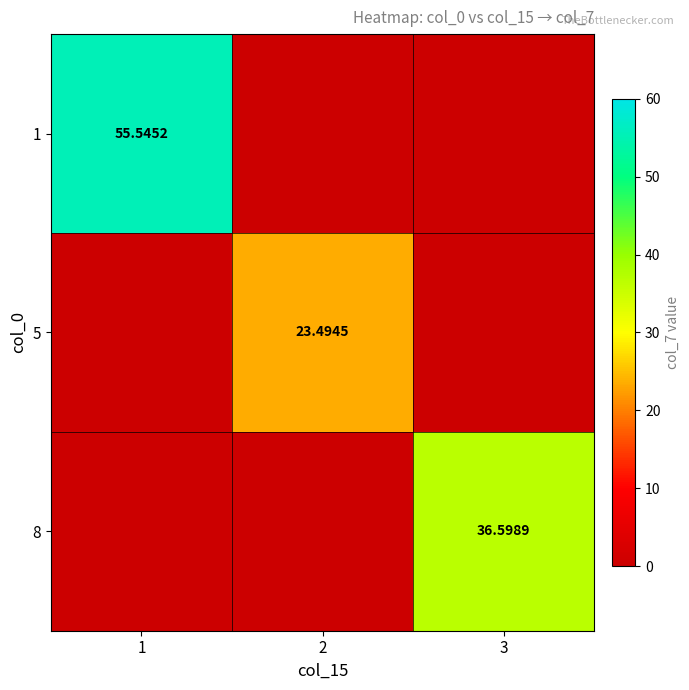

At which category is the sum across all series the highest?

1